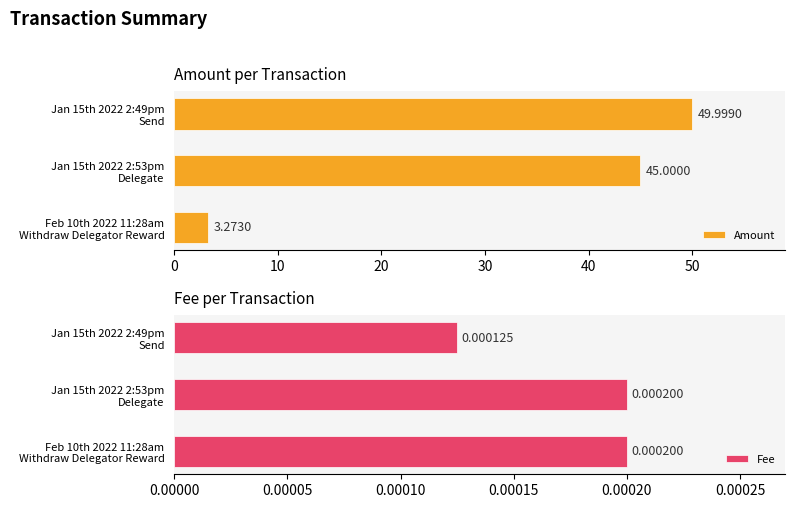

Rank the categories by Amount value from highest to lowest.

Jan 15th 2022 2:49pm
Send, Jan 15th 2022 2:53pm
Delegate, Feb 10th 2022 11:28am
Withdraw Delegator Reward